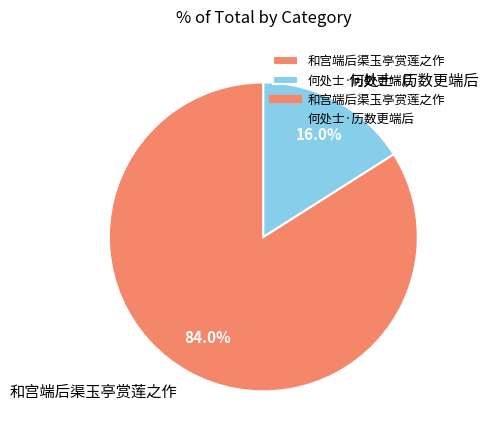

What percentage do 和宫端后渠玉亭赏莲之作 and 何处士·历数更端后 together represent?

100.0%